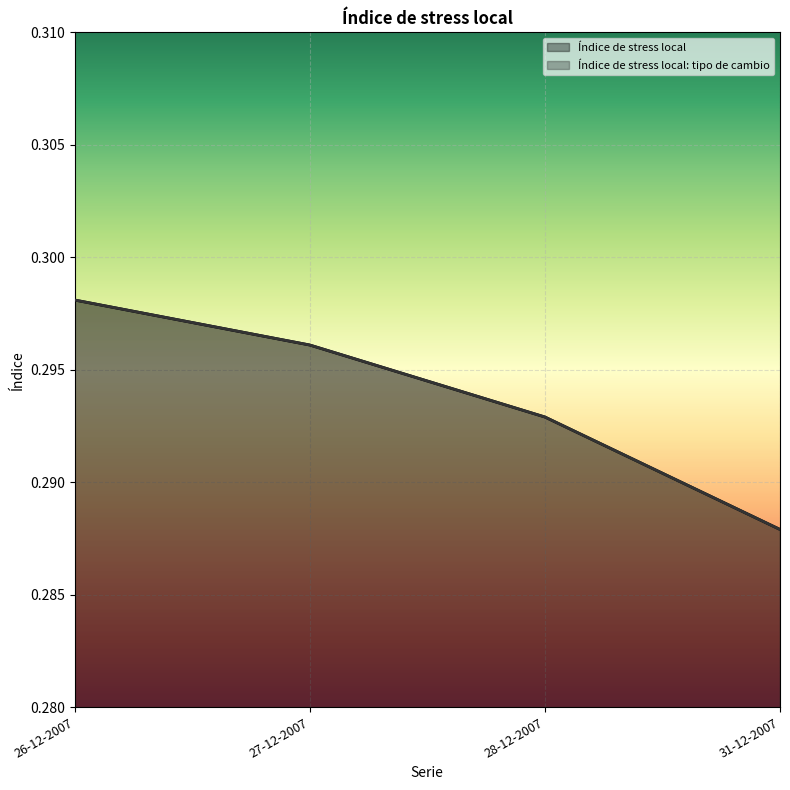

Does the chart display data point markers on the line(s)?

No